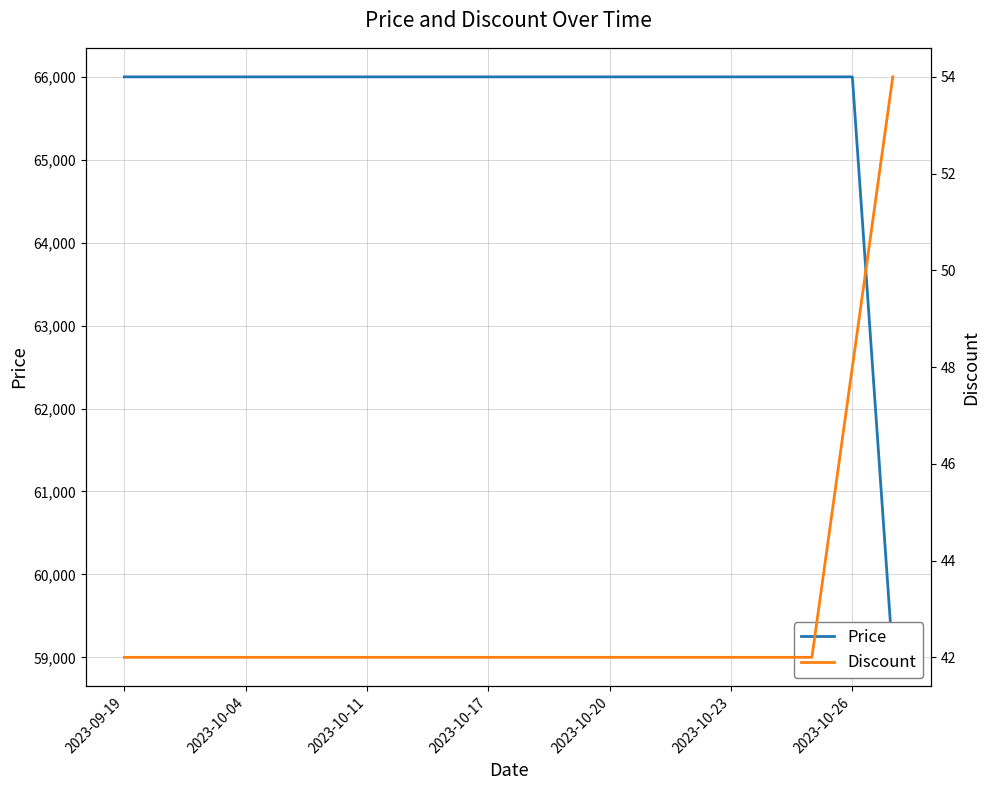

What is the value of the Price point at the 14th from the left?

66000